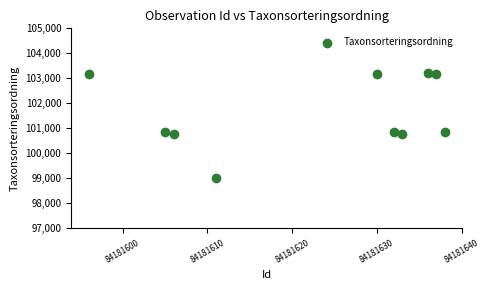

What is the average X value?

84181622